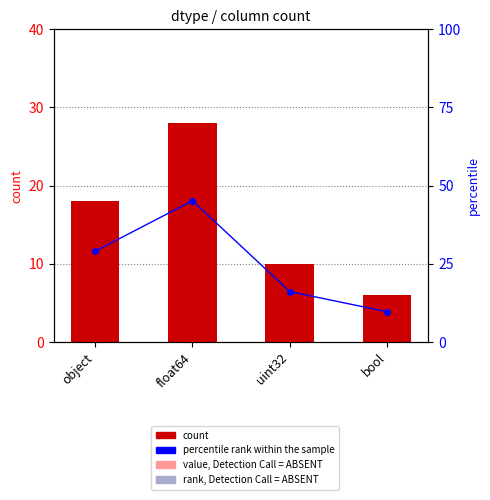

What is the value of the count bar at the 3rd from the left?

10.0